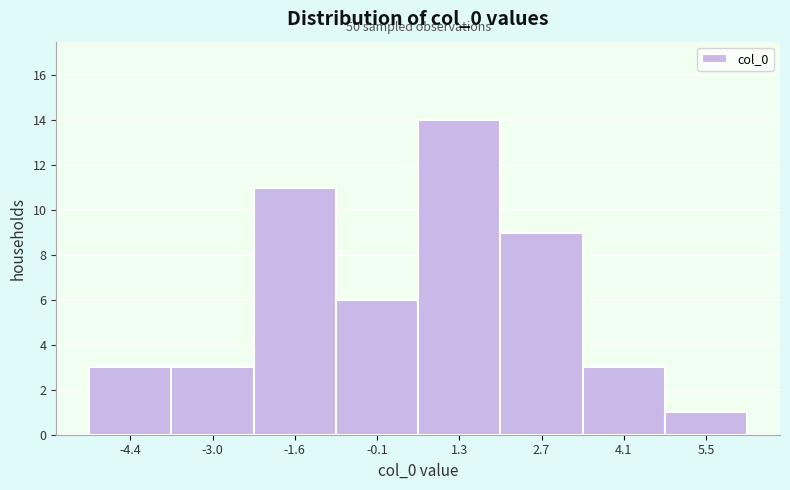

Which range on the x-axis has the tallest bar?

0.6 to 2.0